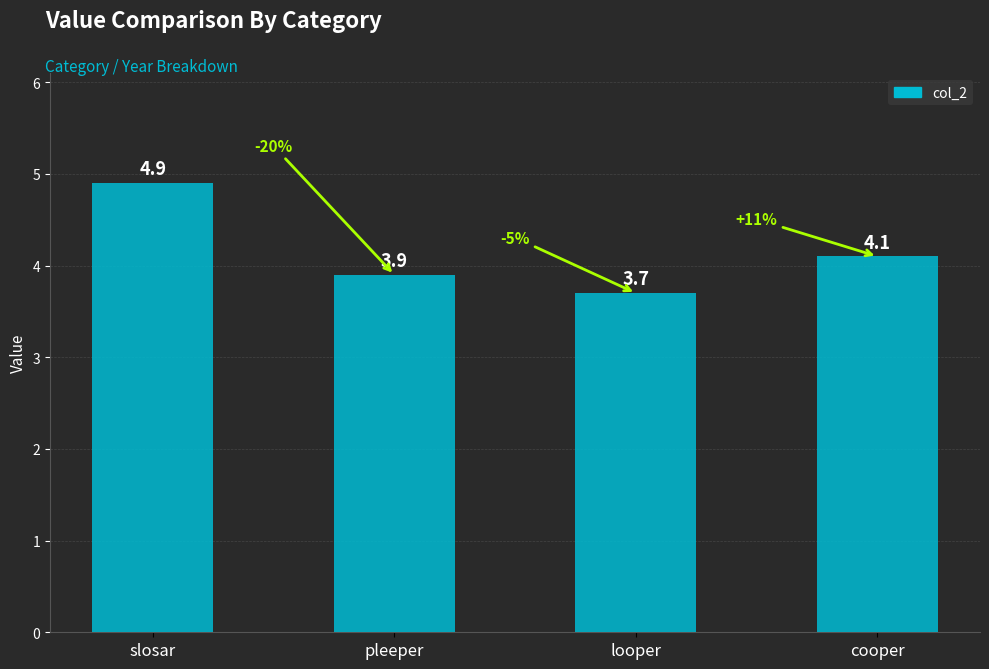

Which label corresponds to the largest value in the chart?

slosar